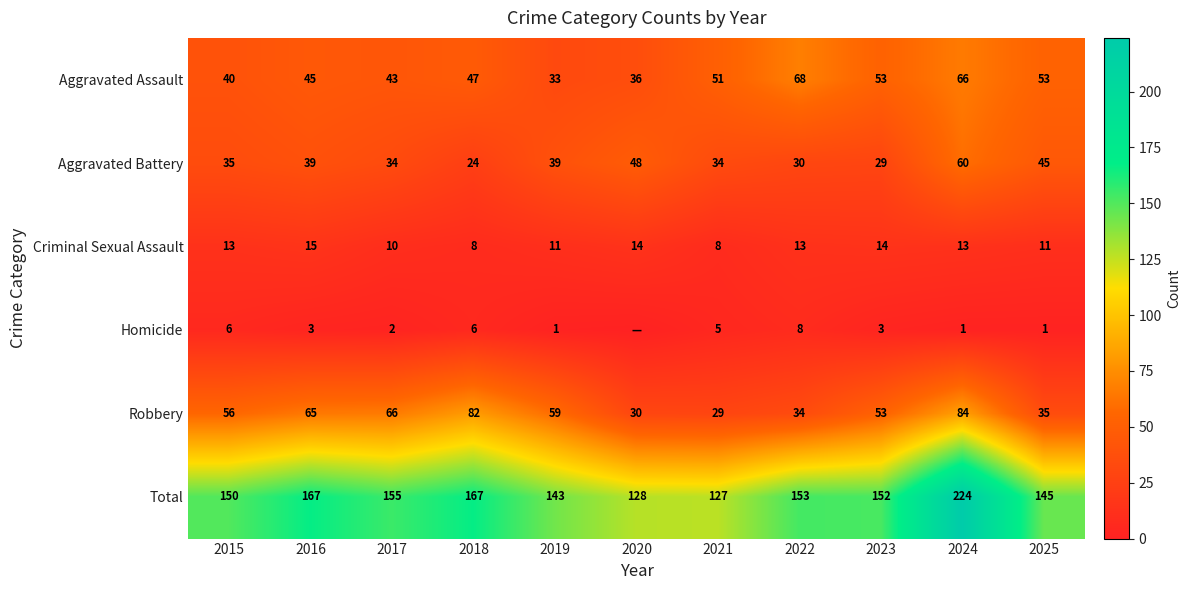

What value does the Criminal Sexual Assault series have at 2022?

13